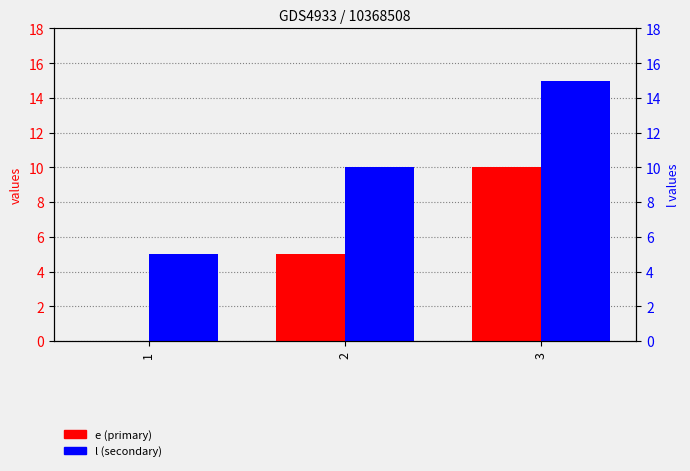

What is the difference between the highest and lowest values at 1?

5